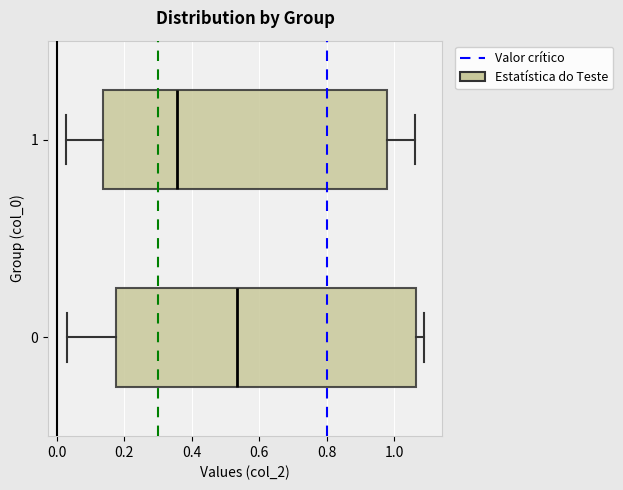

Where is the right edge of the box at y = 1 on the x-axis? The values are not printed on the chart, so give them approximately, as read against the axis.

0.98